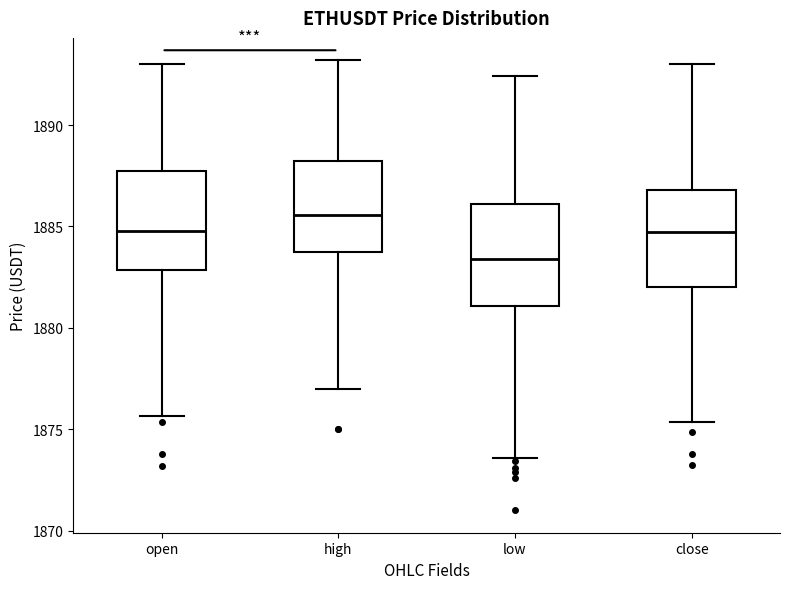

Which box's median line is the highest?

high